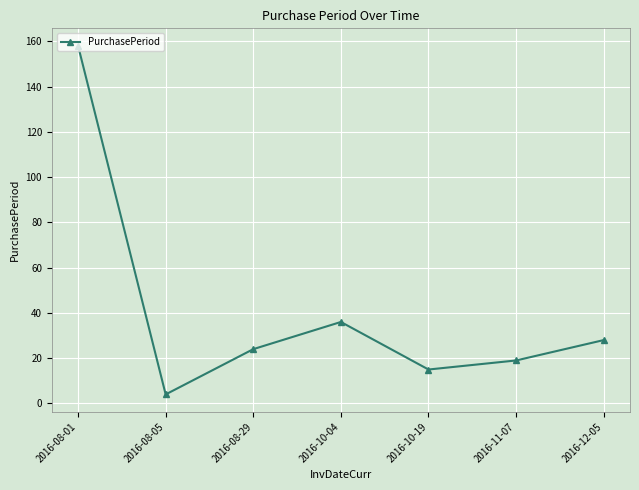

Where is the first local minimum?

2016-08-05